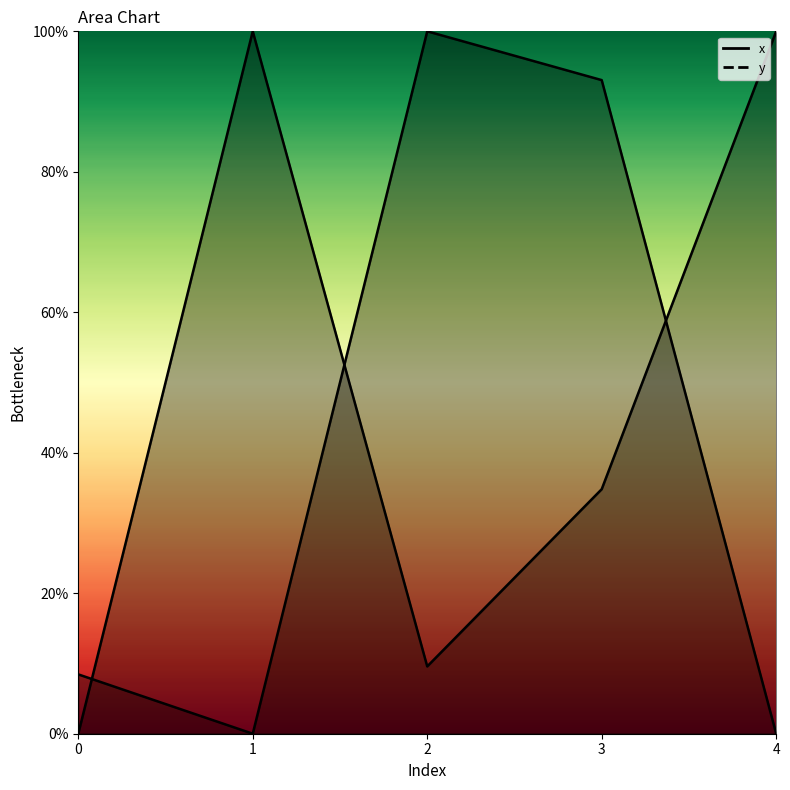

At which category does x reach its first local peak?

2